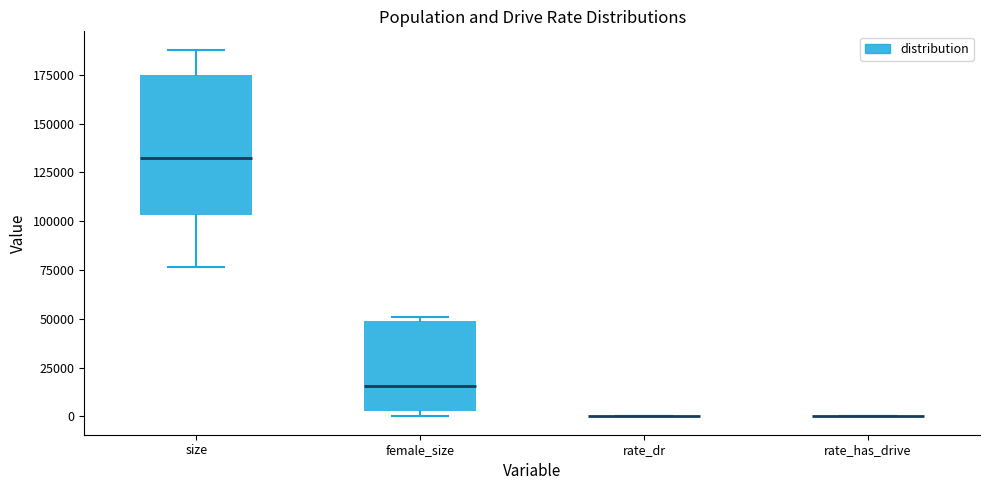

Reading left to right, read every box against the y-axis: the position of its median line, the range the box covers, and the ends of its whiskers. The values are not printed on the chart, so give them approximately, as read against the axis.

size: median 130000, box 105000 to 175000, whiskers 75000 to 190000
female_size: median 15000, box 5000 to 50000, whiskers 0 to 50000 (just above the box's upper edge)
rate_dr: box collapsed to a line at 0, whiskers 0 to 0
rate_has_drive: box collapsed to a line at 0, whiskers 0 to 0